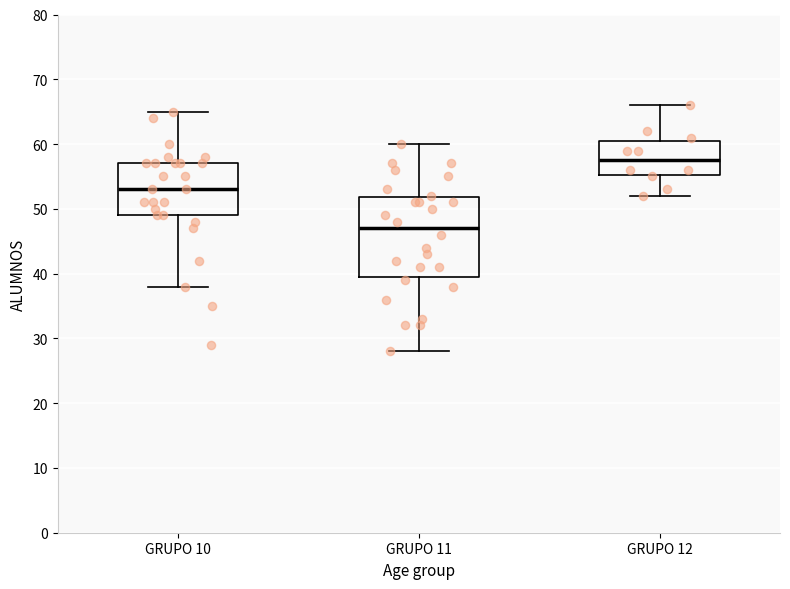

Reading left to right, transcribe this box plot: for each box, give where its median line is, the range the box spans, and where its two whiskers end, as read against the y-axis. The values are not printed on the chart, so give them approximately, as read against the axis.

GRUPO 10: median 53, box 49 to 57, whiskers 38 to 65
GRUPO 11: median 47, box 40 to 52, whiskers 28 to 60
GRUPO 12: median 58, box 55 to 61, whiskers 52 to 66